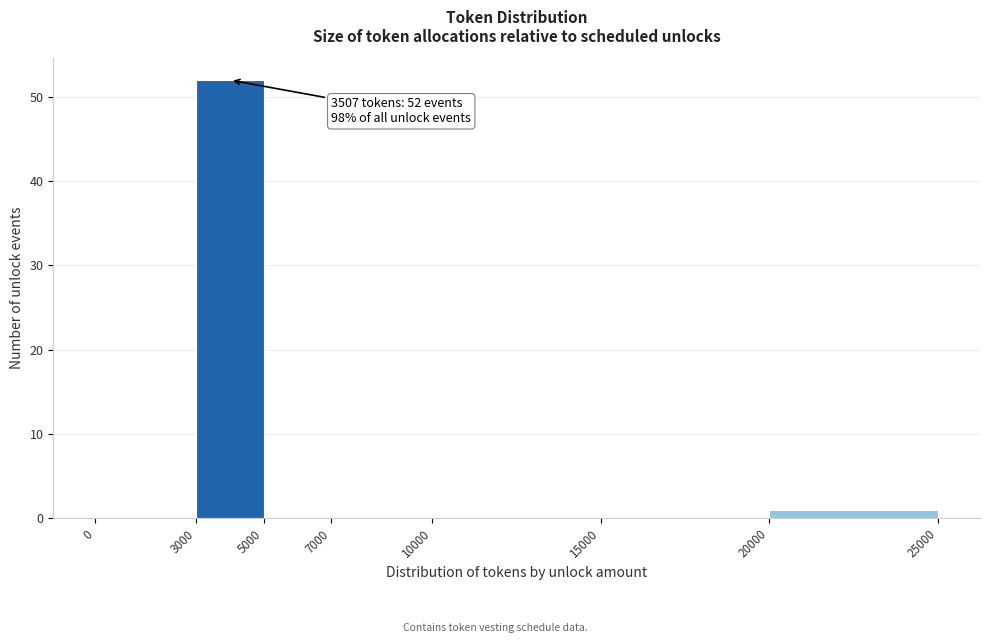

Over which range of the x-axis is the bar tallest?

3000 to 5000